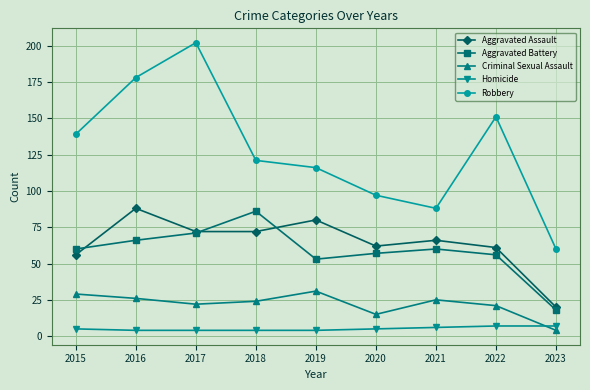

Reading right to left, extract all data points from this chart.

Aggravated Assault: 20	61	66	62	80	72	72	88	56
Aggravated Battery: 18	56	60	57	53	86	71	66	60
Criminal Sexual Assault: 4	21	25	15	31	24	22	26	29
Homicide: 7	7	6	5	4	4	4	4	5
Robbery: 60	151	88	97	116	121	202	178	139